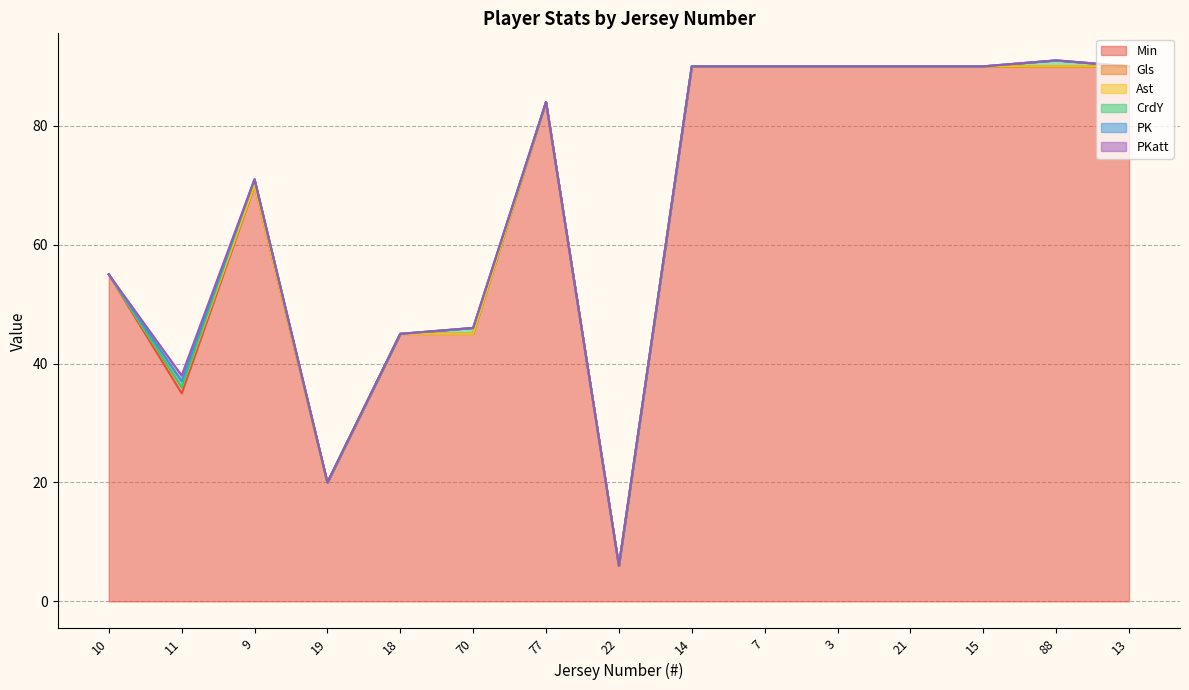

What is the sum of all PK values?

1